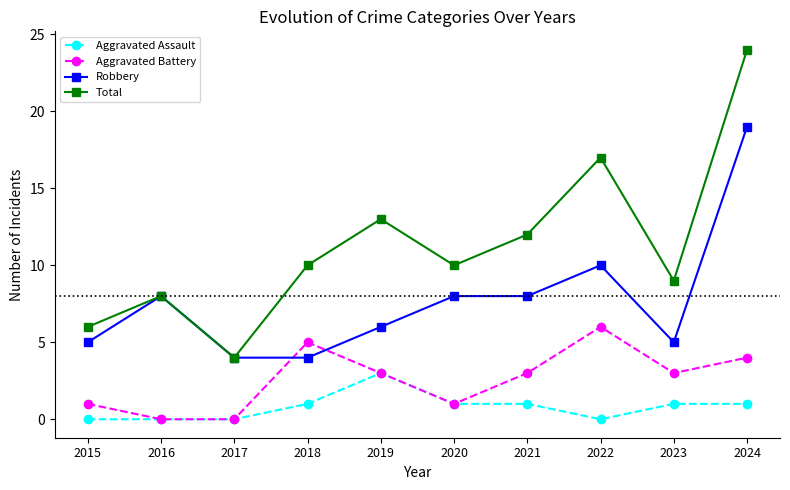

Between 2022 and 2024, which series saw the biggest shift?

Robbery